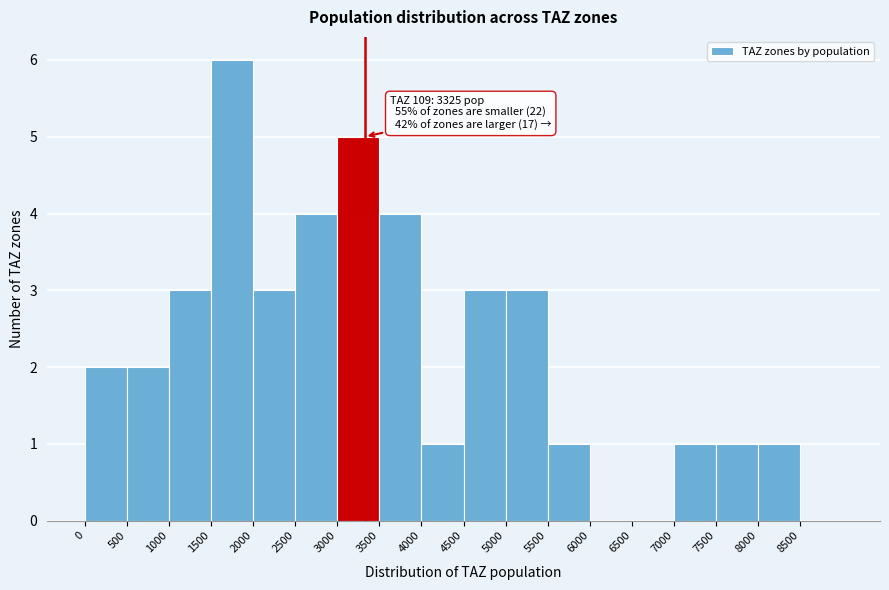

Over which range of the x-axis is the bar tallest?

1500 to 2000